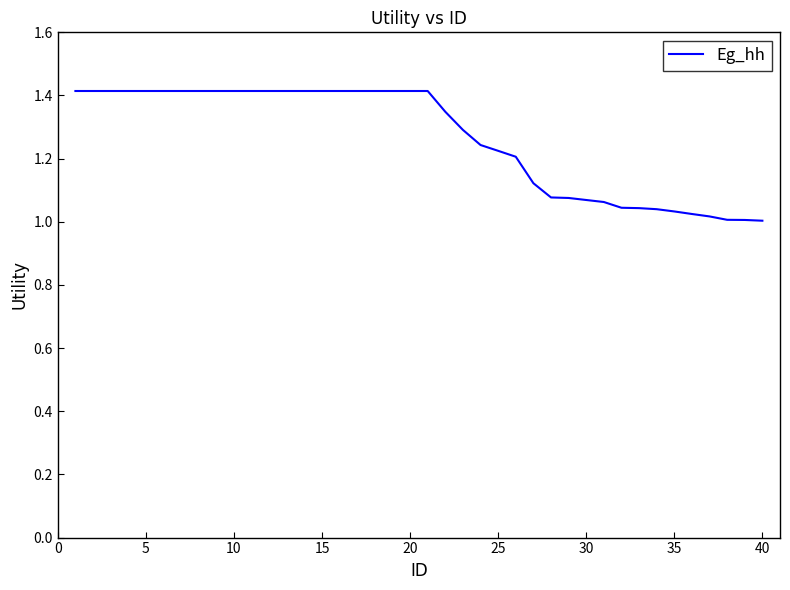

Is this an area chart (filled region under the line)?

No